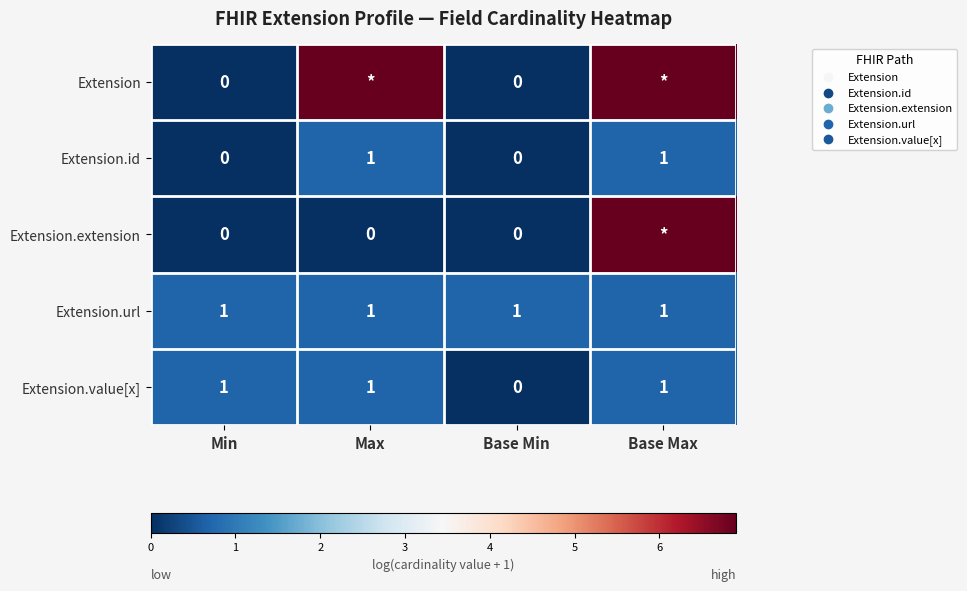

How many data points in Extension.id are less than 1?

2